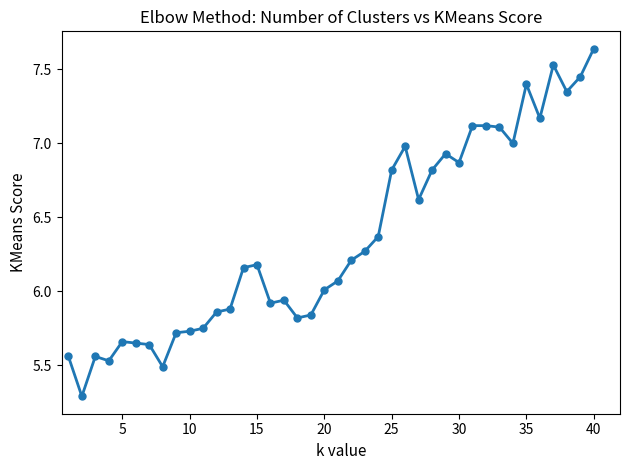

How many lines are shown in the chart?

1